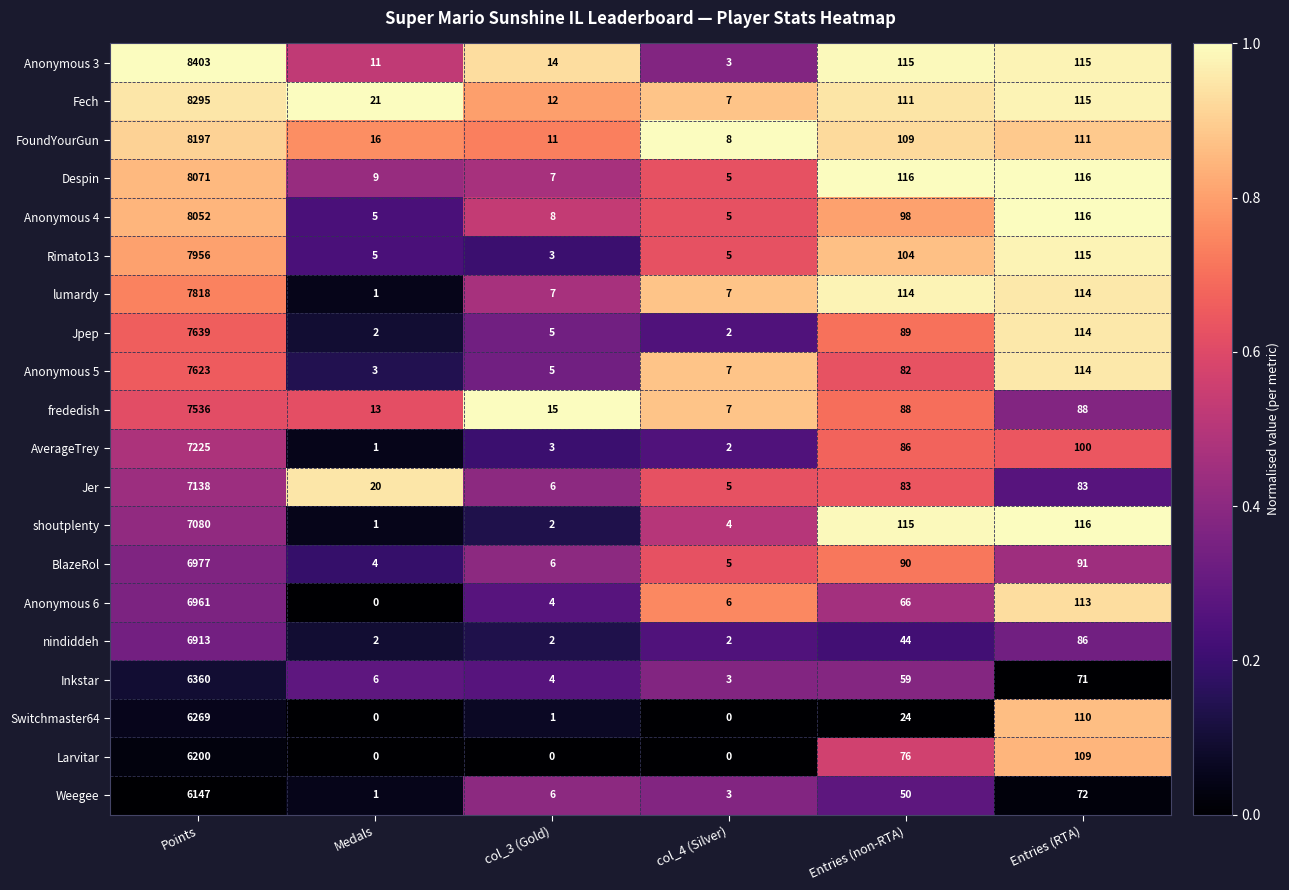

Which label corresponds to the largest value in the chart?

Points